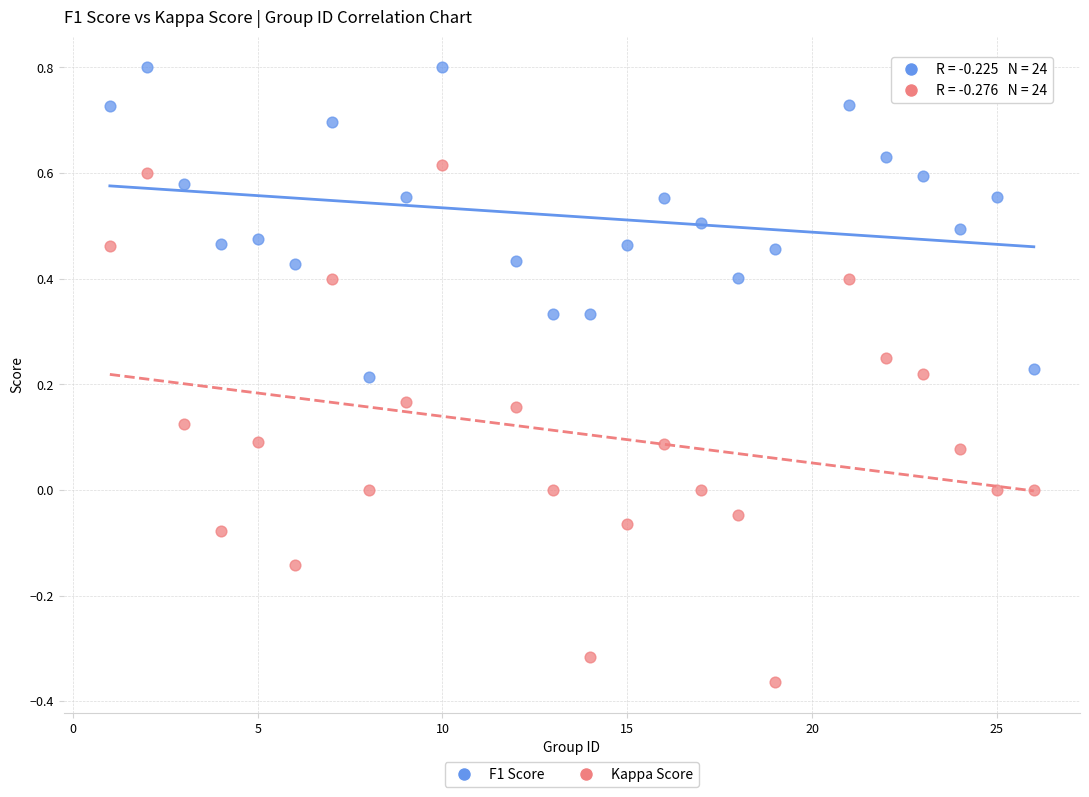

Which series reaches the maximum Y coordinate?

F1 Score